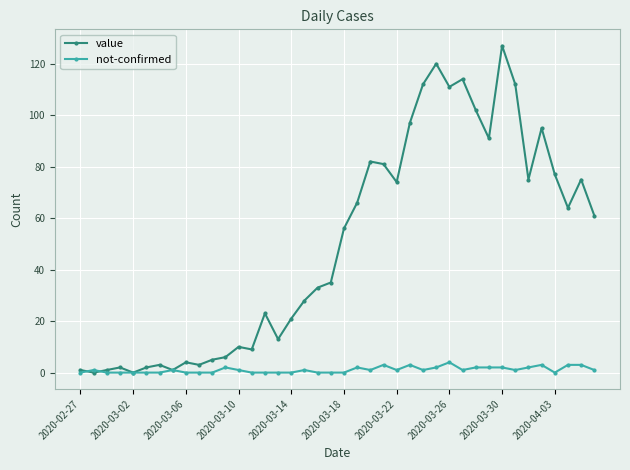

True or false: not-confirmed has more than 1 points higher than both neighbors.

True